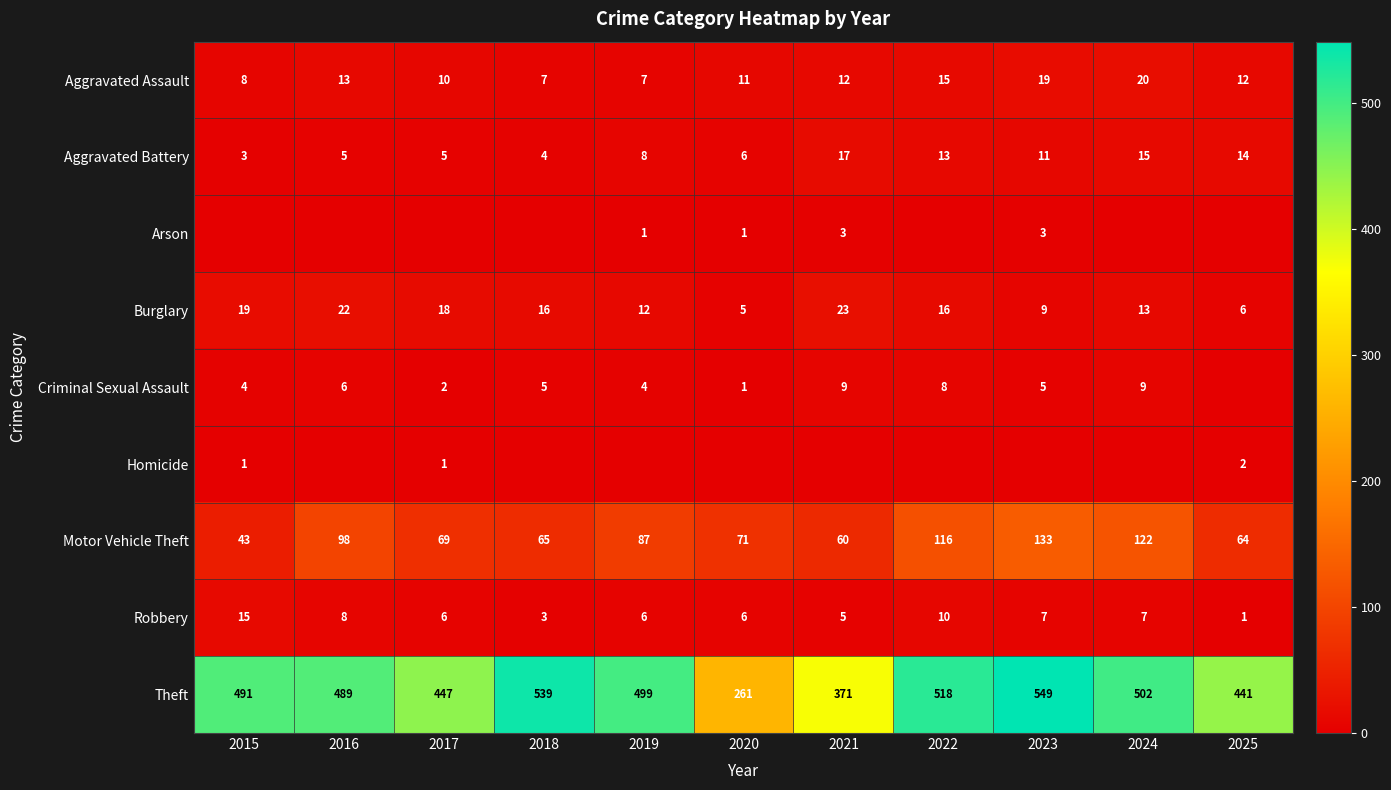

Which has a higher value, 2022 or 2019?

2022